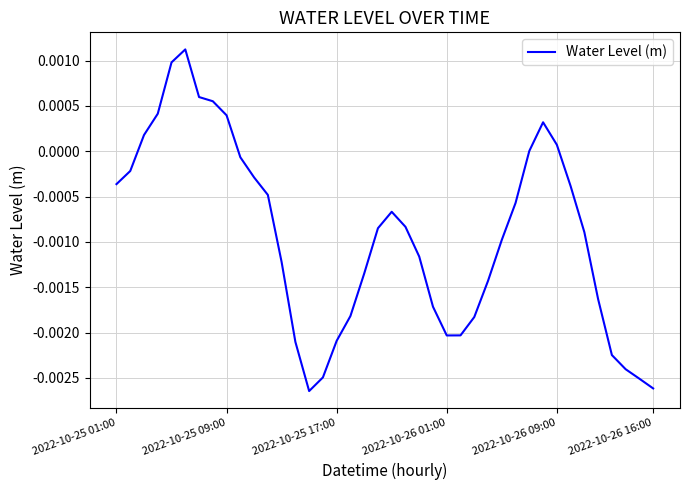

Which has a higher value, 2022-10-26 16:00 or 2022-10-25 01:00?

2022-10-25 01:00